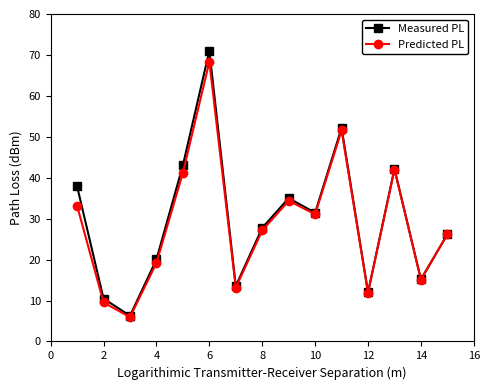

Rank the series by their average value, from highest to lowest.

Measured PL, Predicted PL